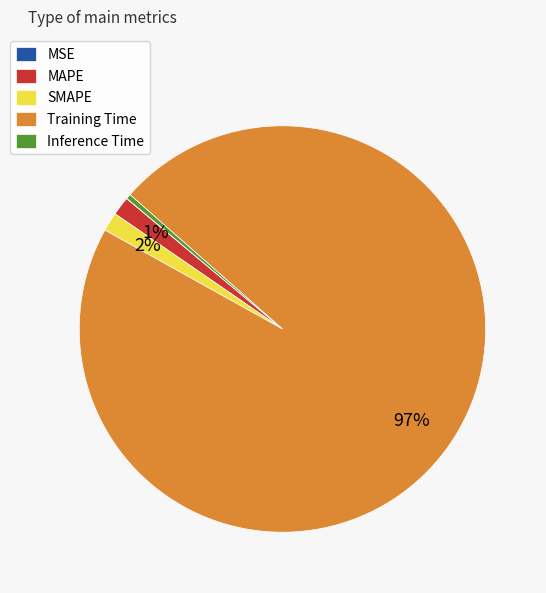

To the nearest percent, what is the difference between the largest and smallest slice percentages?

97%